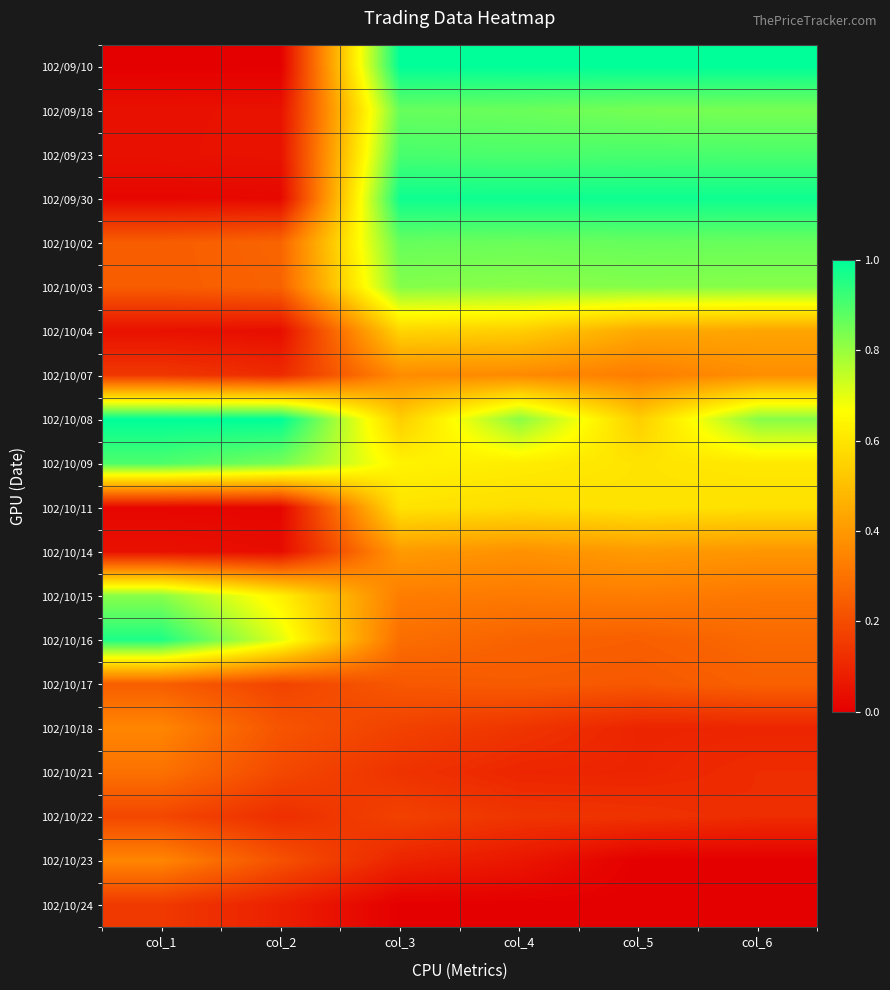

What is the spread (max minus min) of values at col_6?

1.0